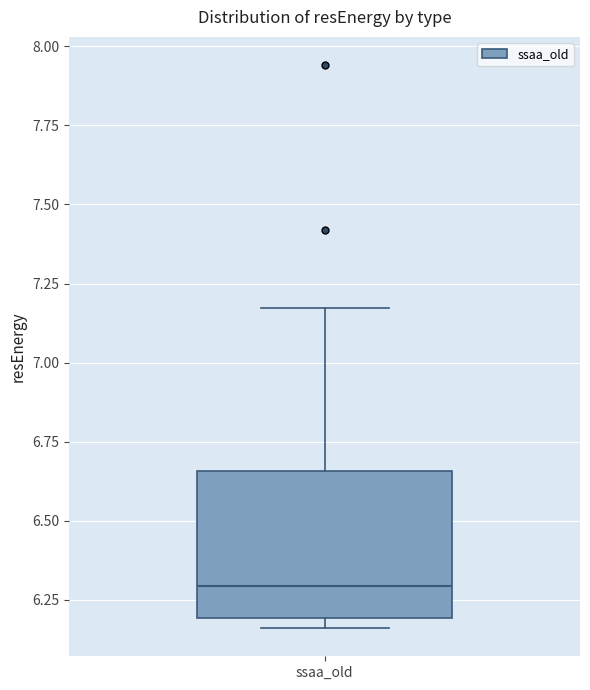

Where does the median line of the box for ssaa_old sit on the y-axis? The values are not printed on the chart, so give them approximately, as read against the axis.

6.30